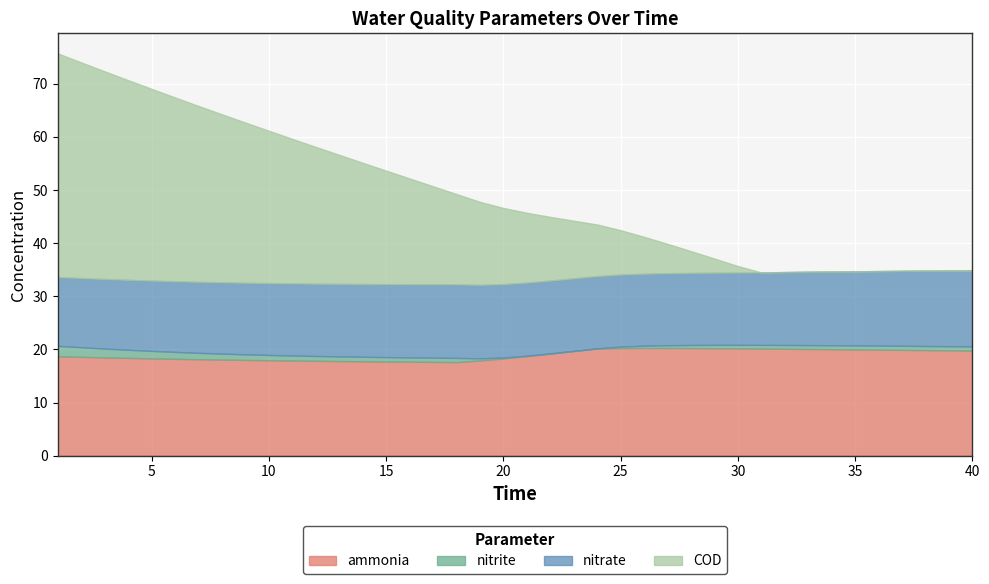

What is the value of the nitrate point at the 17th from the left?

13.8